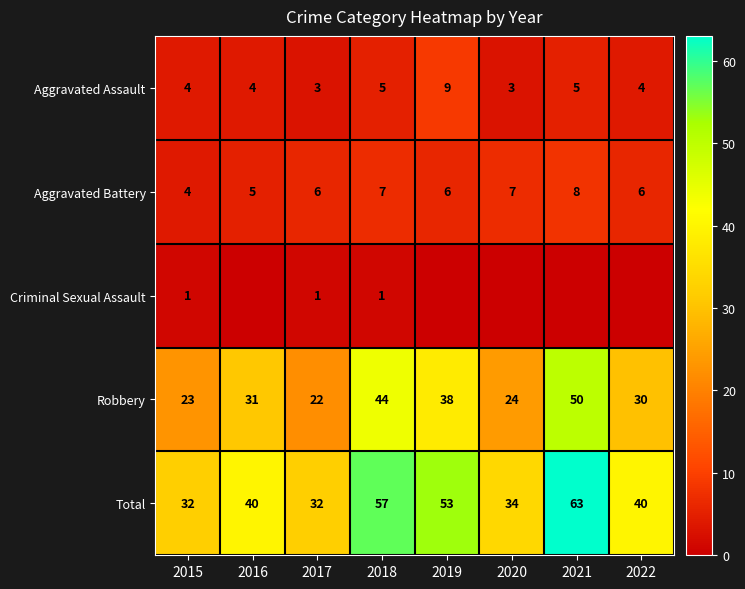

Read the Aggravated Battery value at 2021.

8